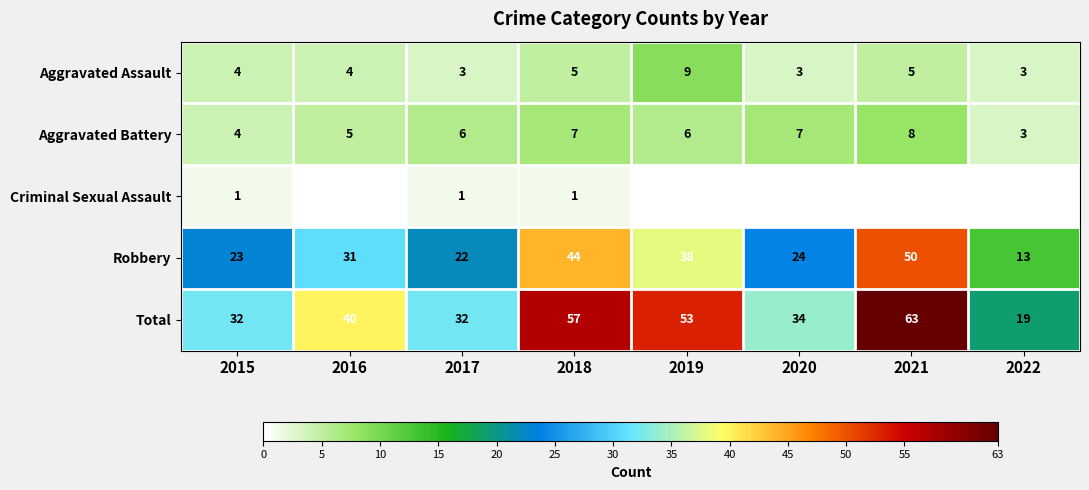

Is the value of Aggravated Battery at 2015 greater than the value of Criminal Sexual Assault at 2018?

Yes